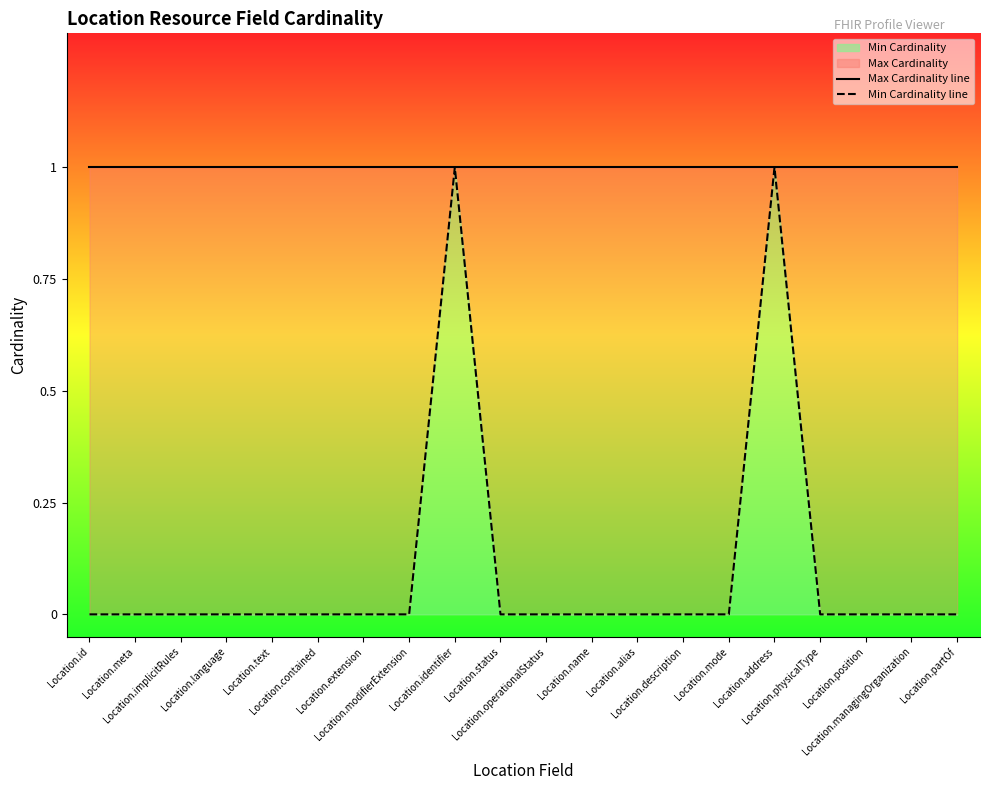

What position from the right is Location.id?

20